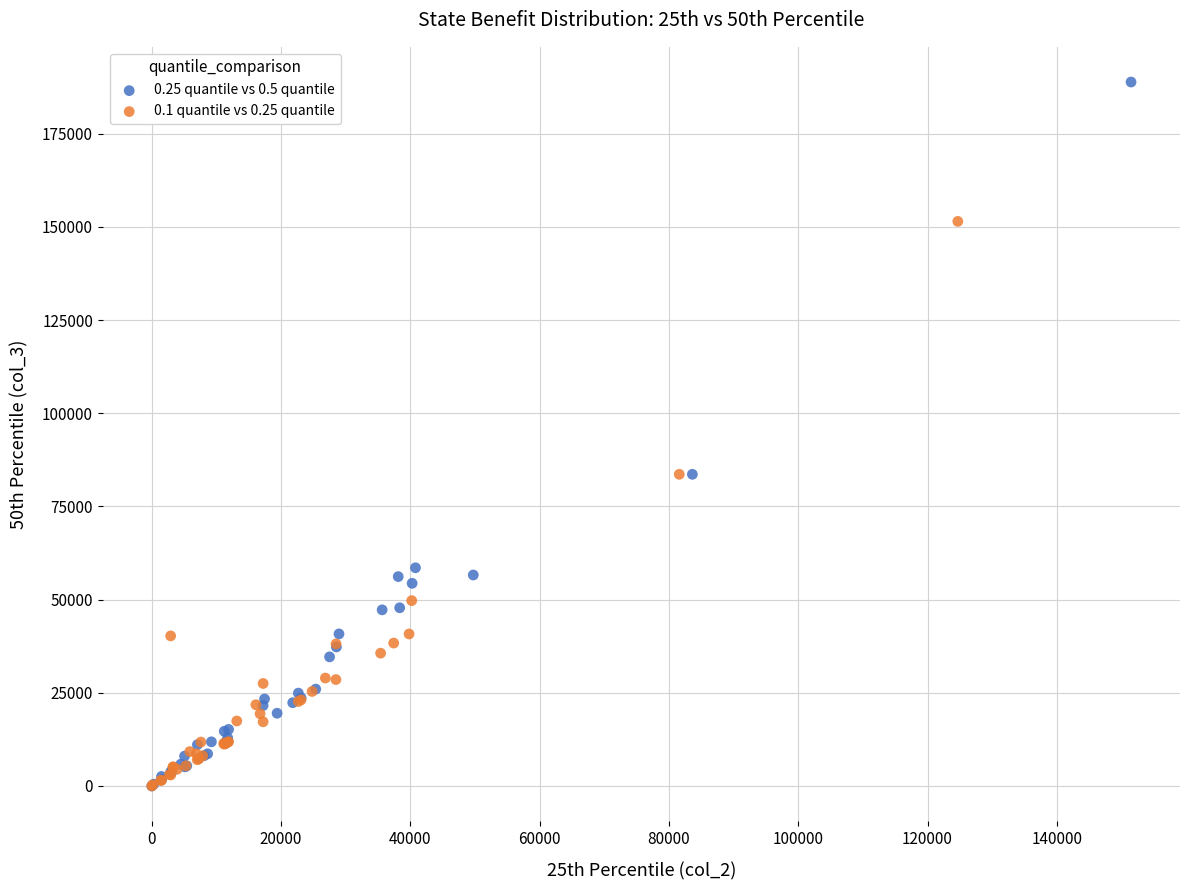

Which series has the widest spread of Y values?

0.25 quantile vs 0.5 quantile